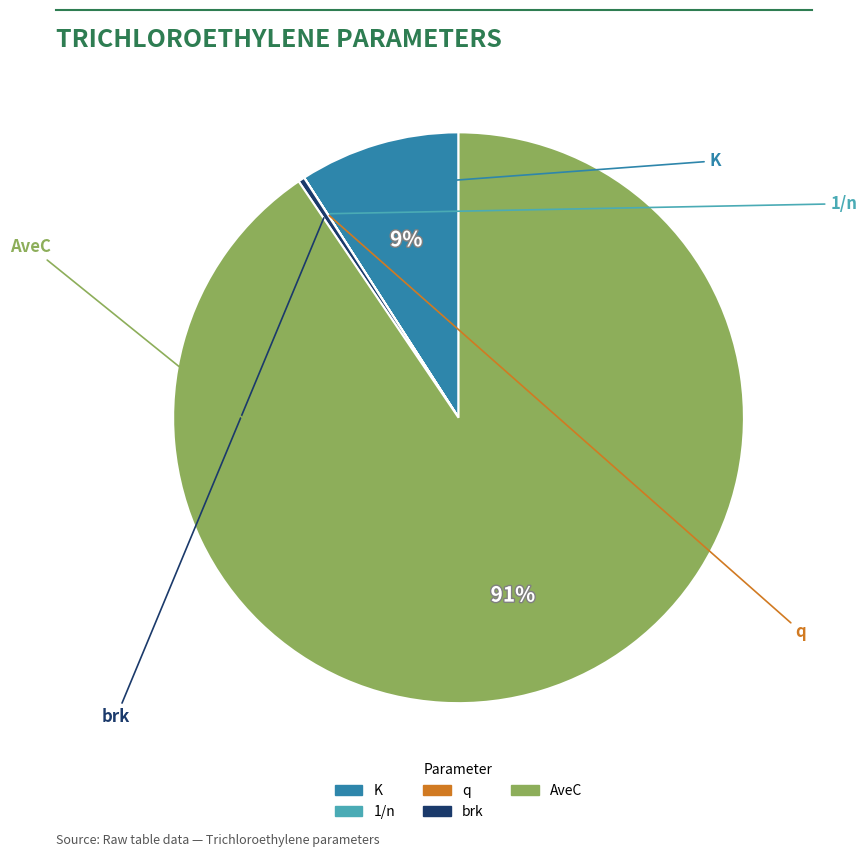

What is the ratio of the value at AveC to the value at brk?

250.0